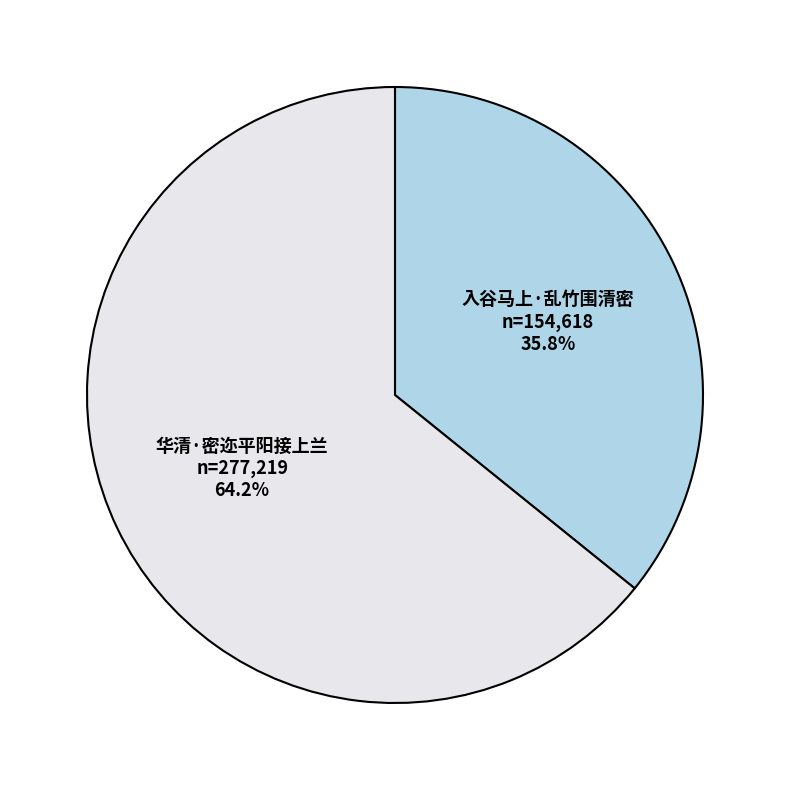

How many segments does this pie chart have?

2